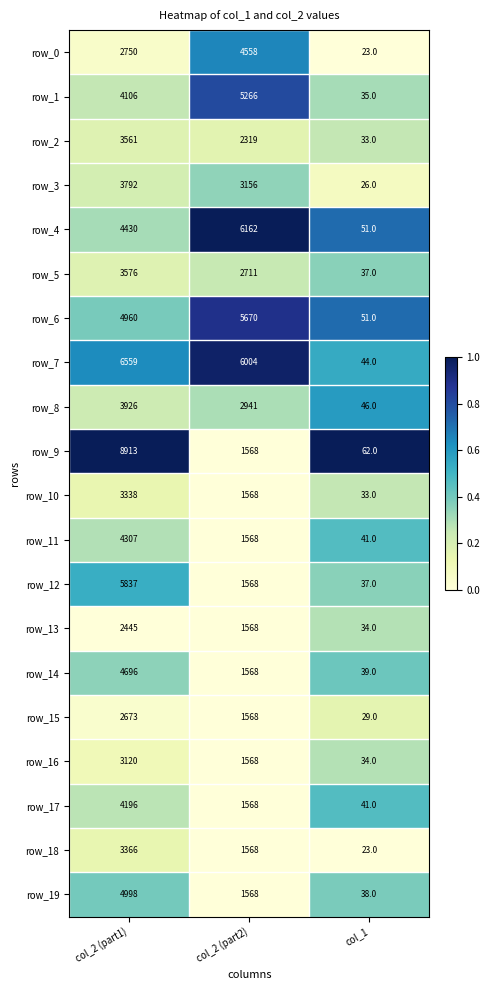

Which series has the widest spread of values?

row_9